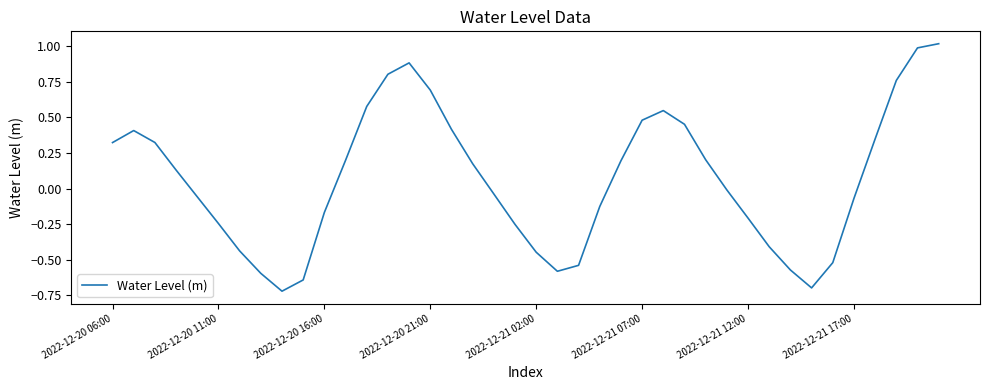

What is the maximum value shown in the chart?

1.0